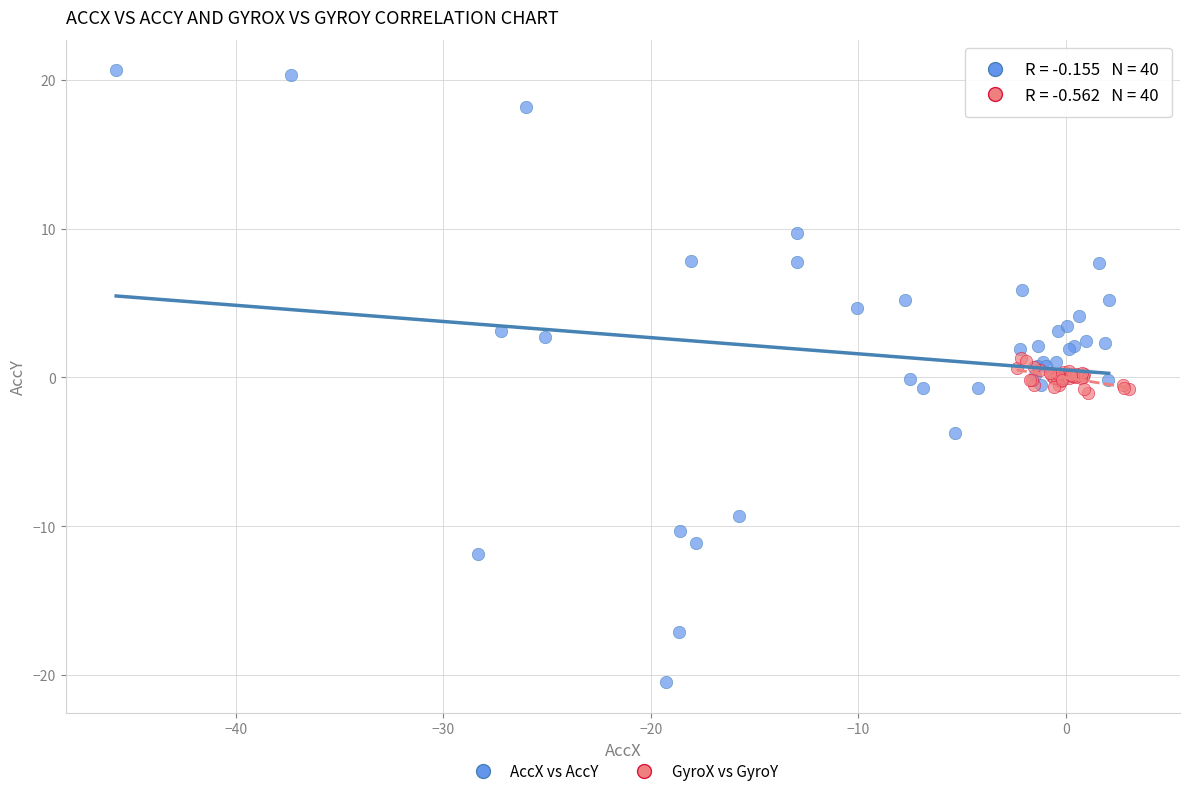

Which series reaches the minimum Y coordinate?

AccX vs AccY